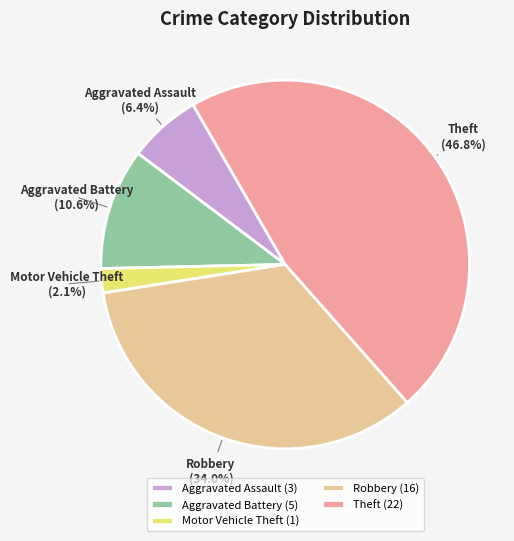

What is the ratio of the value at Robbery to the value at Aggravated Battery?

3.2